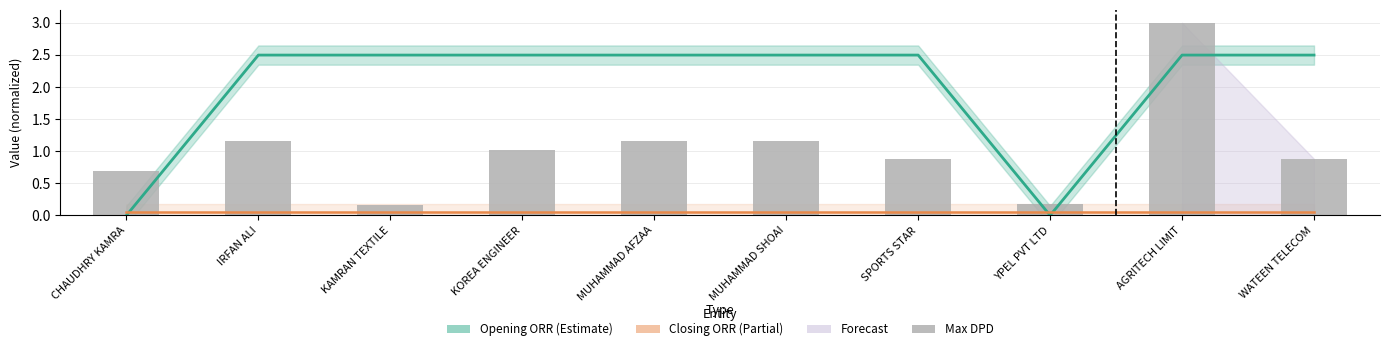

What is the sum of the Opening ORR values at KAMRAN TEXTILE and WATEEN TELECOM?

5.0